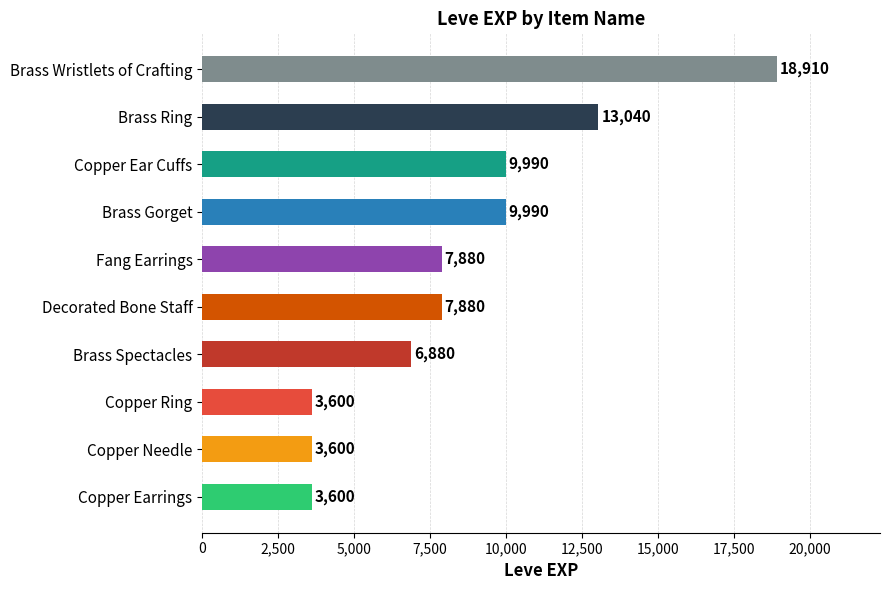

How many values are between 3600 and 9990?

8